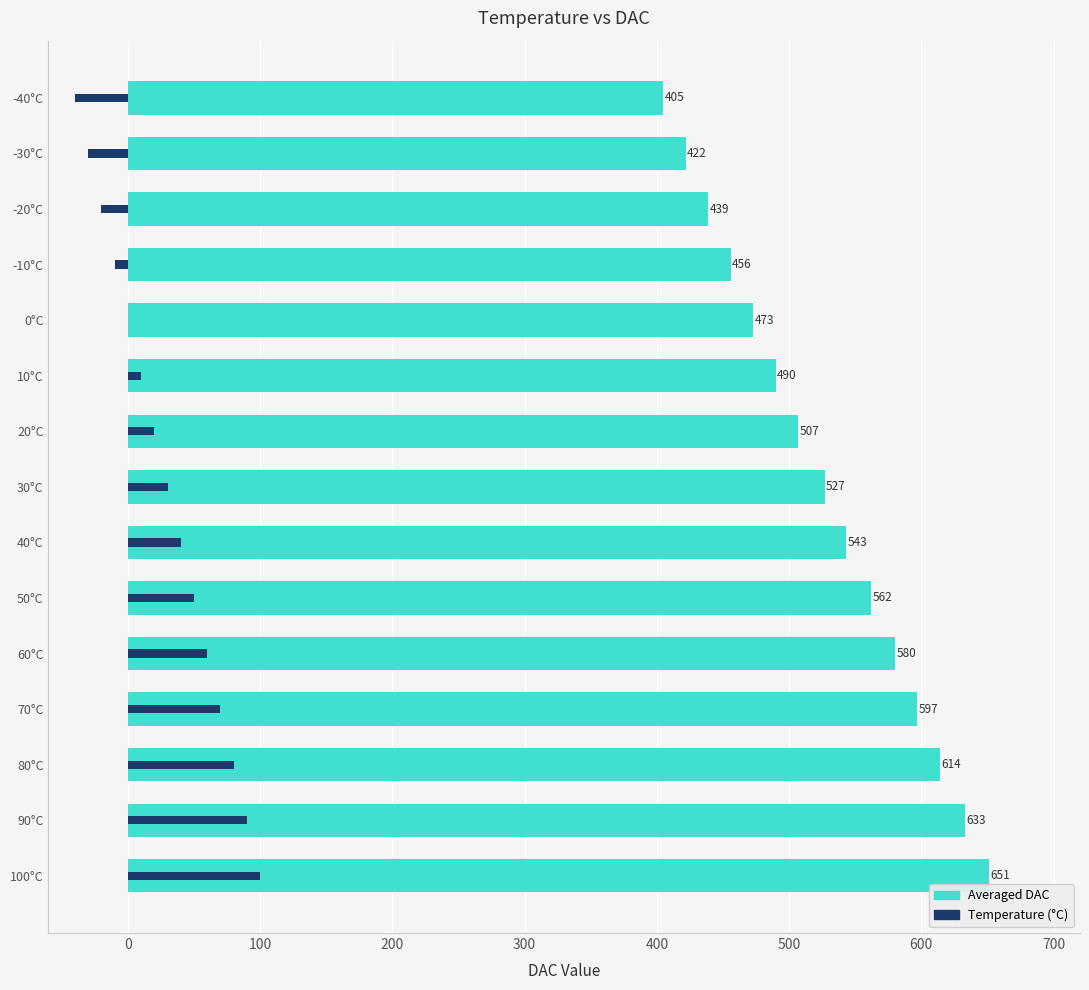

How many data points does each series have?

15